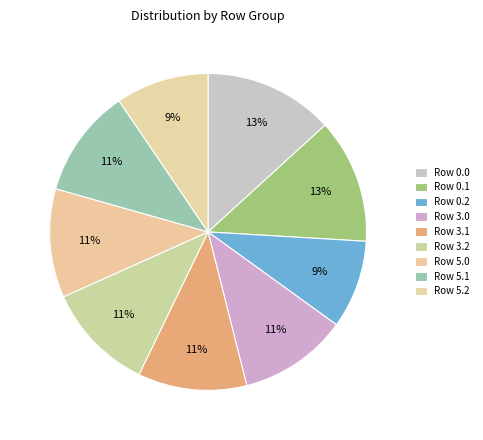

How many segments does this pie chart have?

9